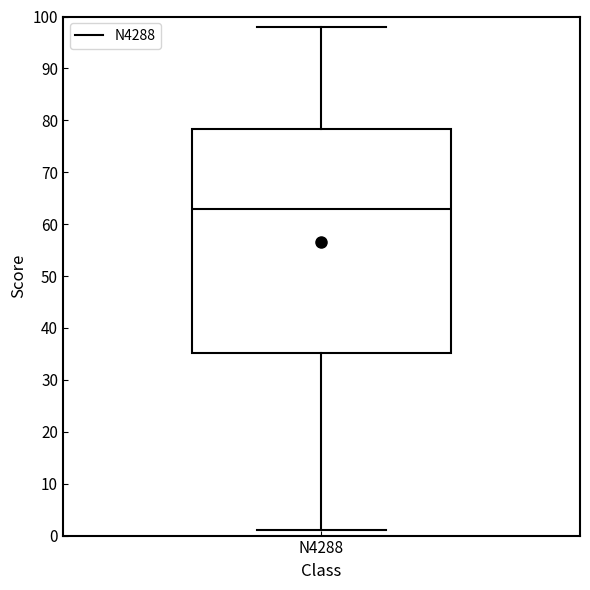

Transcribe this box plot: give where the median line is, the range the box spans, and where the two whiskers end, as read against the y-axis. The values are not printed on the chart, so give them approximately, as read against the axis.

median 63, box 35 to 78, whiskers 1 to 98